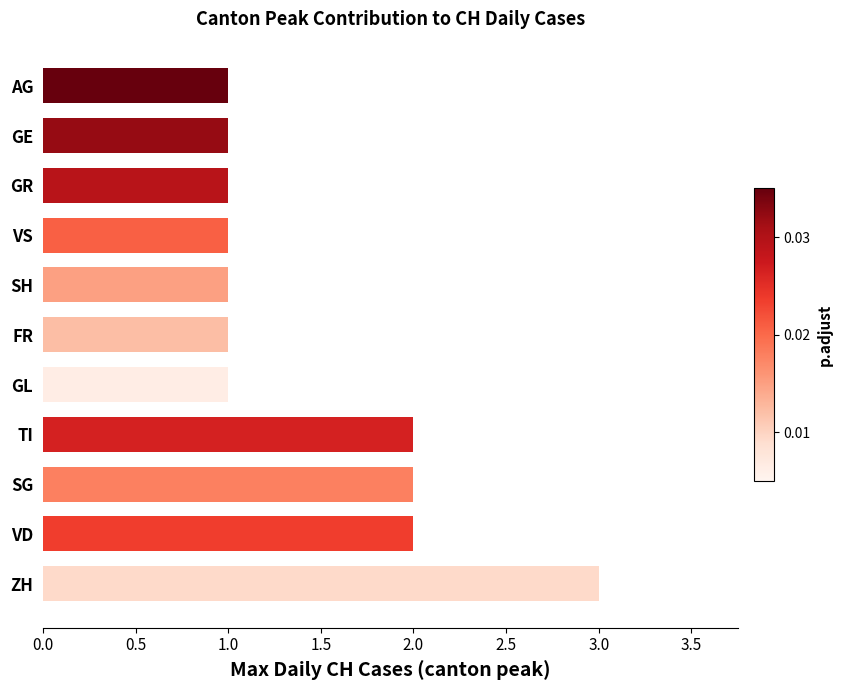

The value at VS is 0. True or false?

False